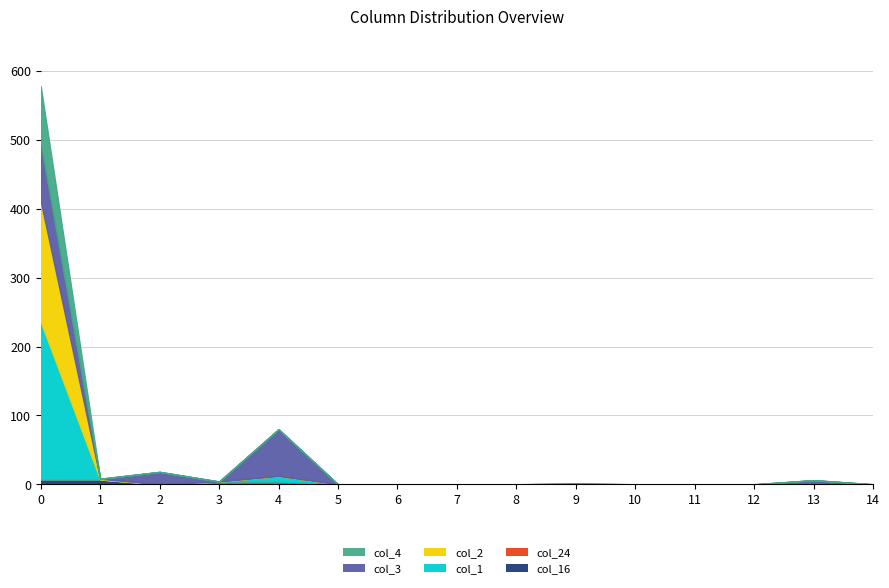

True or false: col_16 and col_24 intersect in this chart.

False